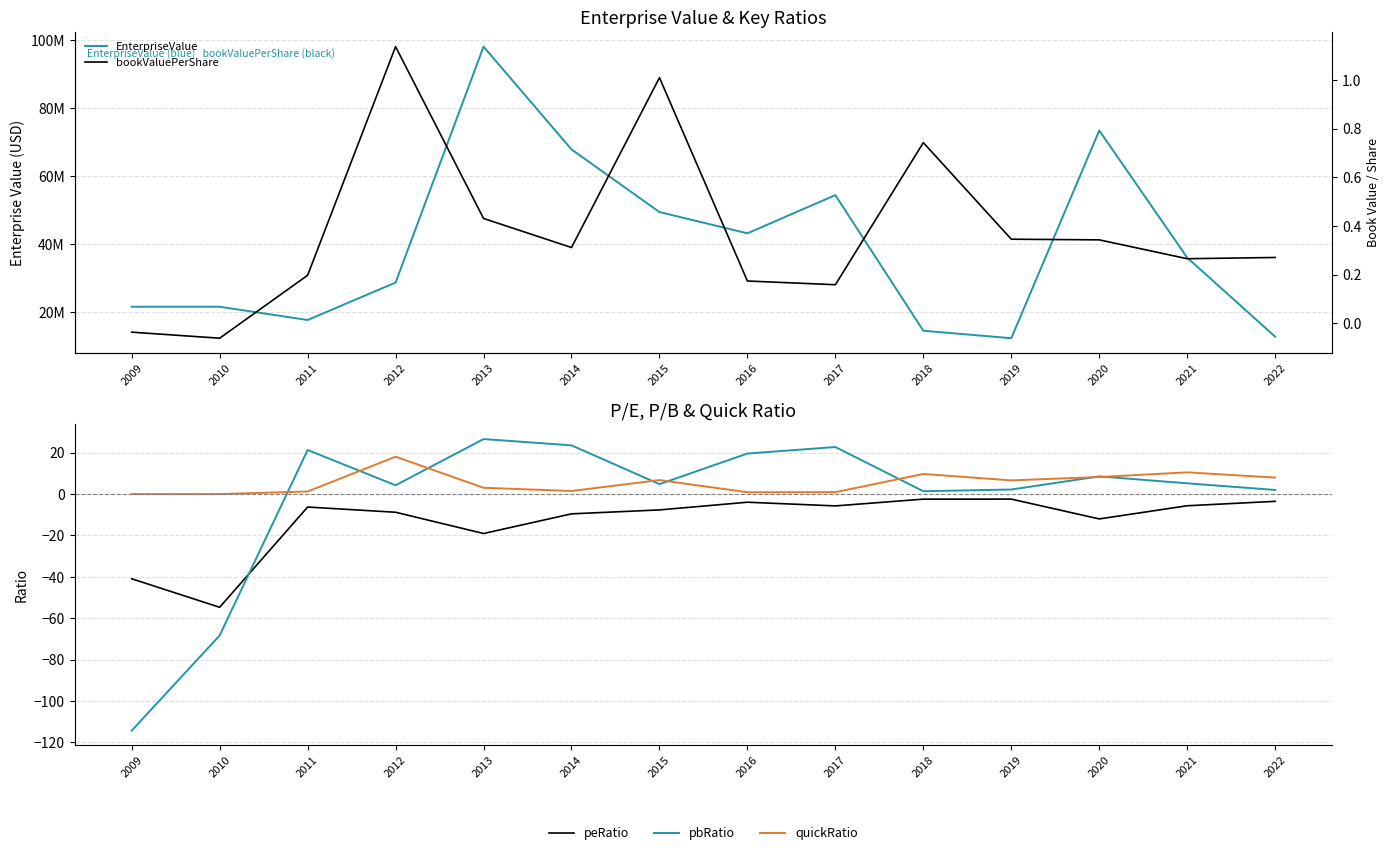

Is this an area chart (filled region under the line)?

No